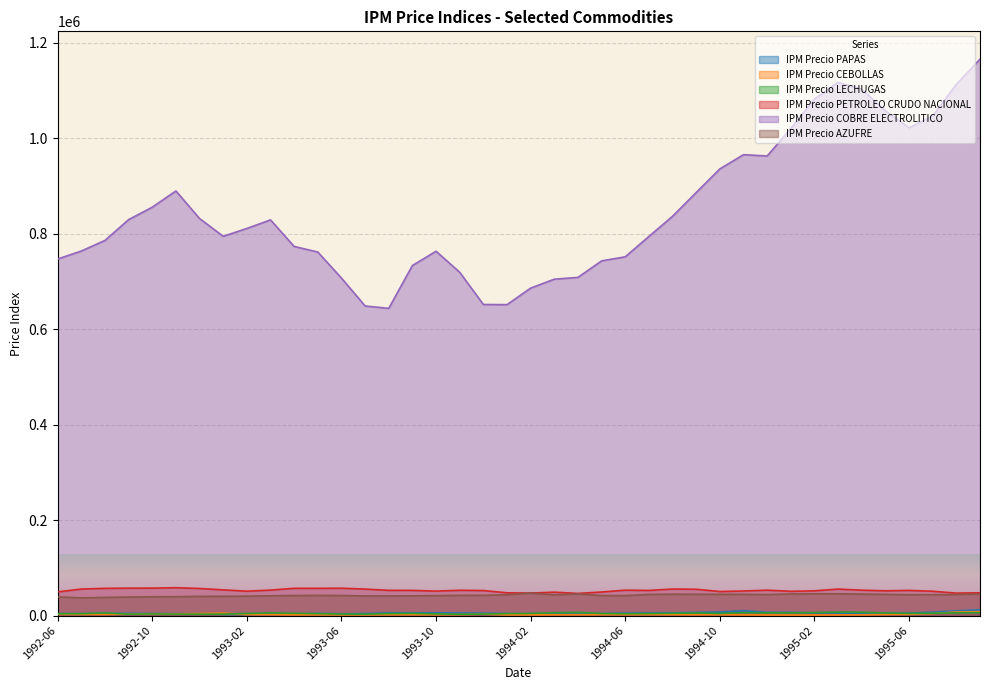

What is the label of the 33rd point from the right?

1993-01